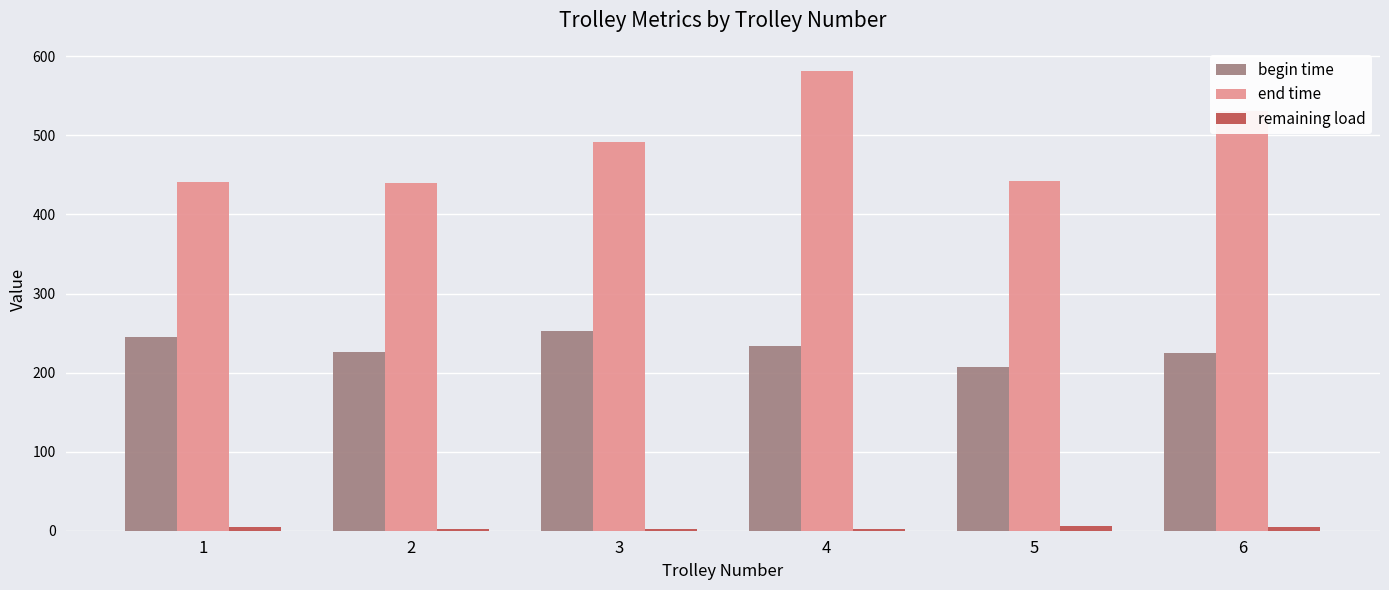

What is the maximum value shown in the chart?

581.7